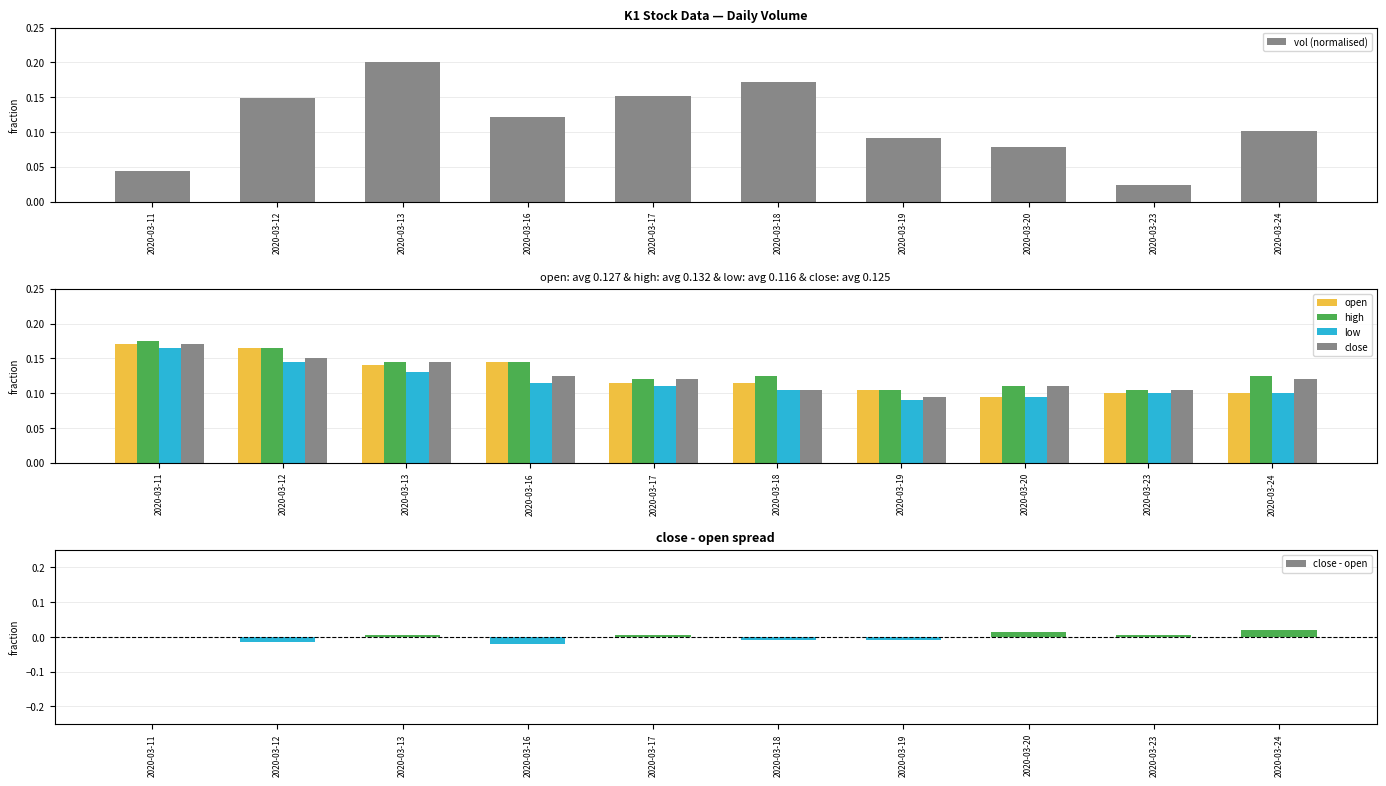

At which category is the sum across all series the highest?

2020-03-13